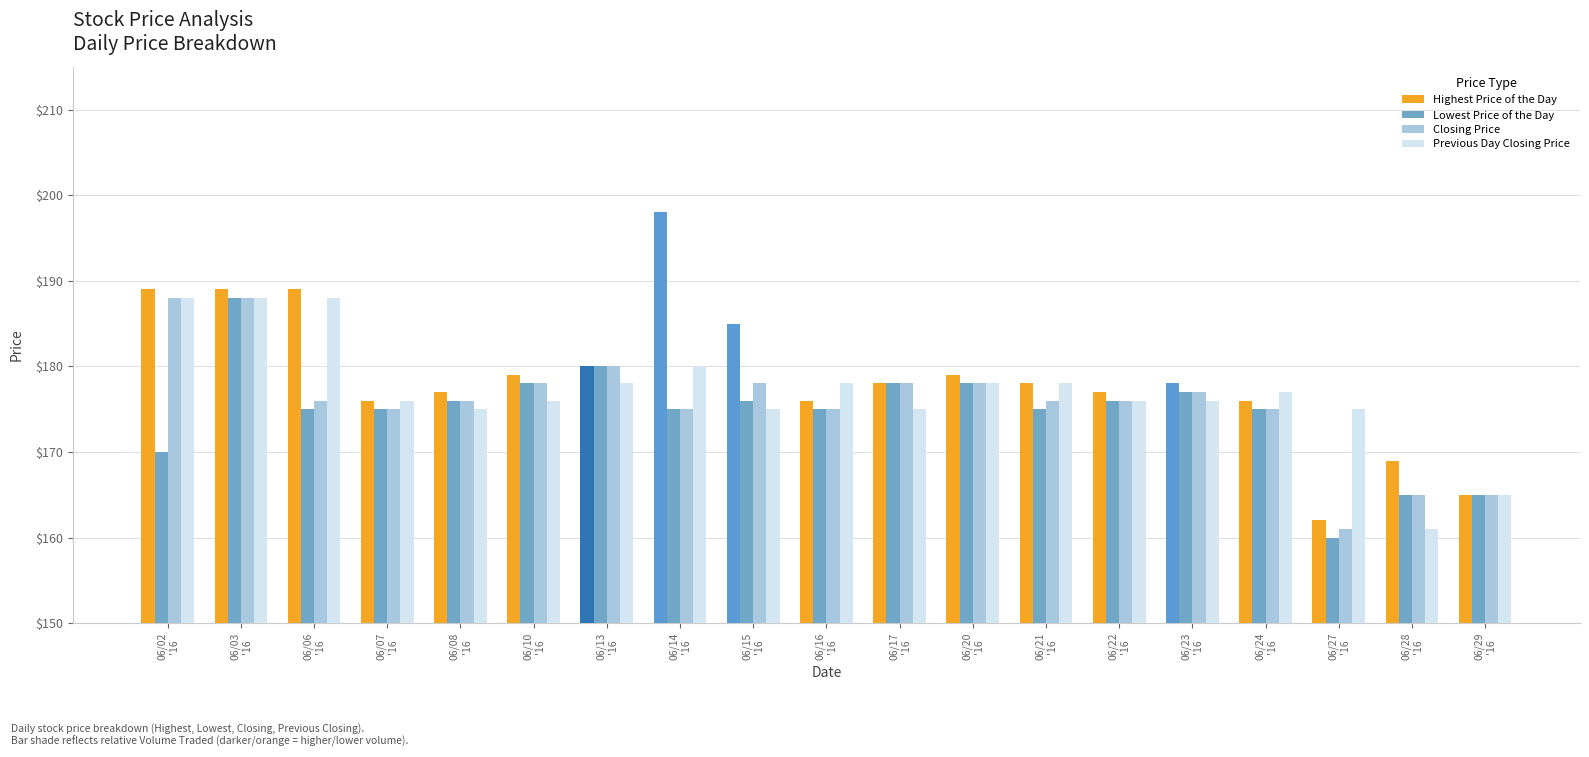

Does the chart contain any negative values?

No